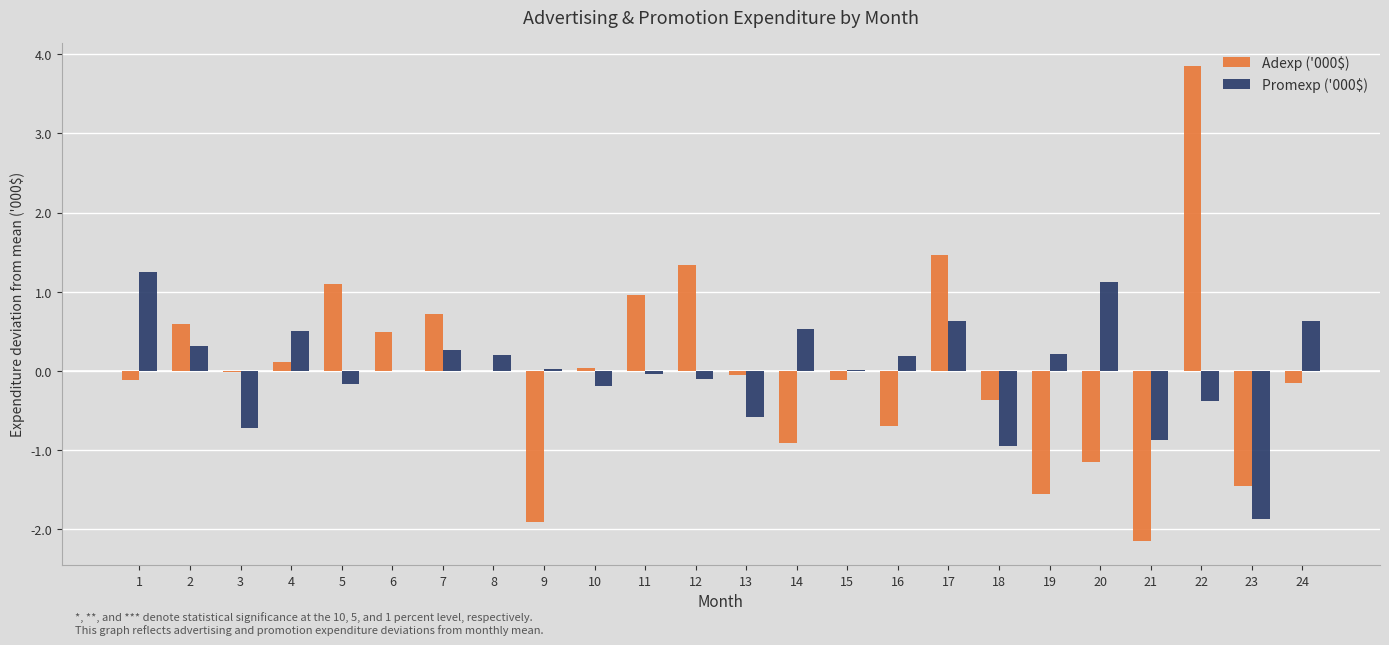

At which category is the sum across all series the highest?

22